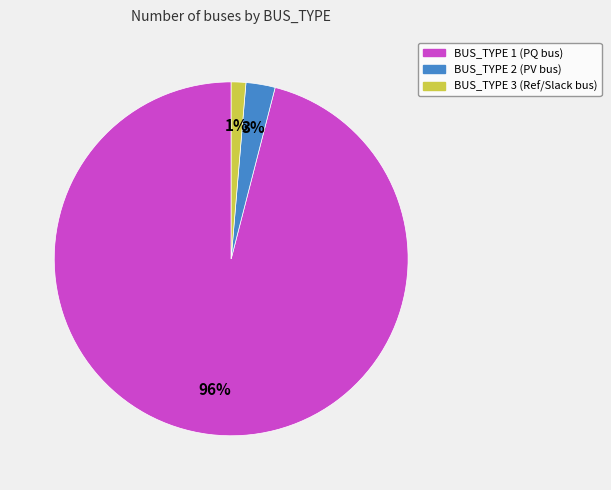

The BUS_TYPE 3 slice represents 44% of the pie. True or false?

False